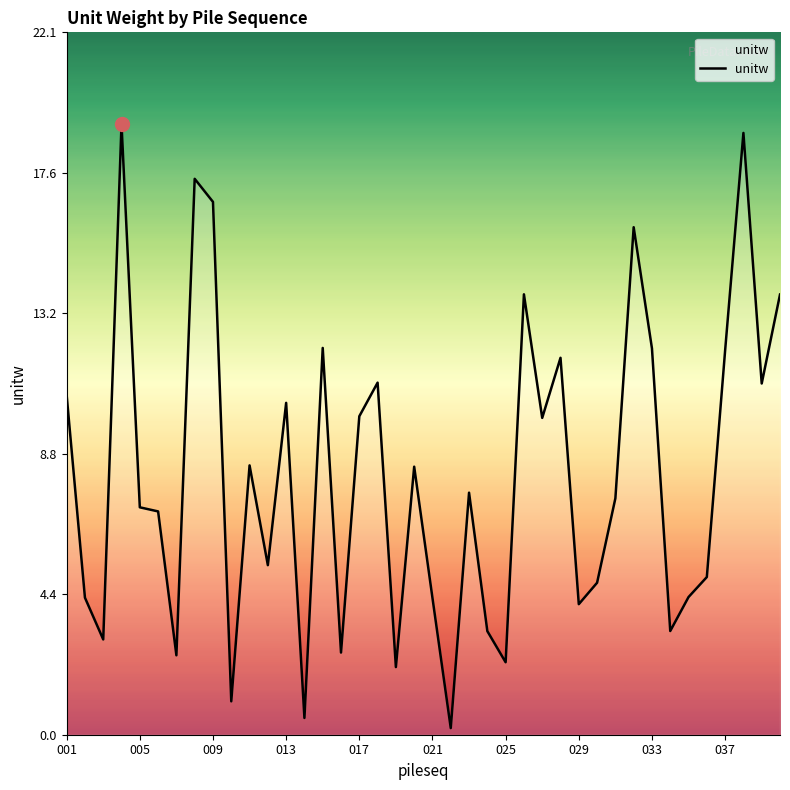

What is the greatest value displayed?

19.2